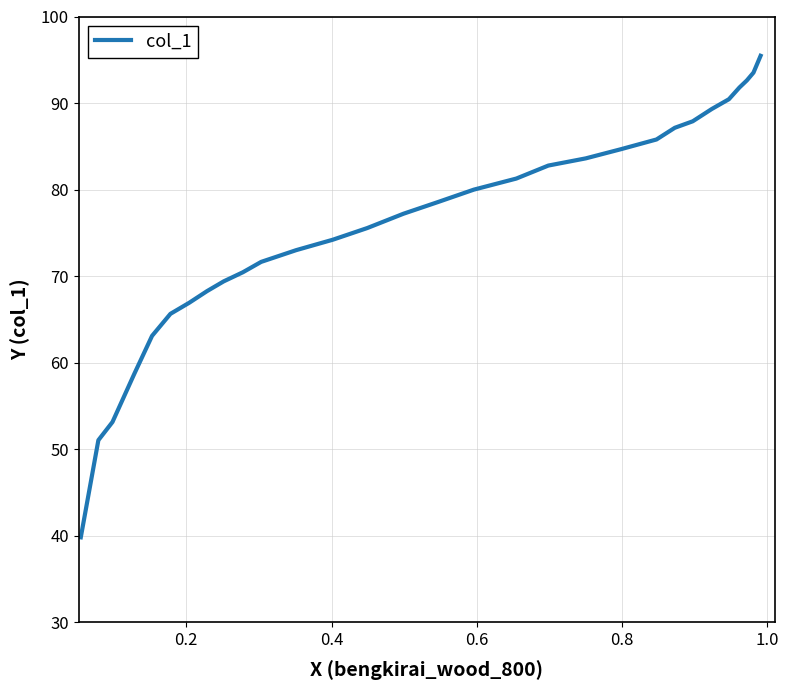

Count the number of values greater than 78.

15